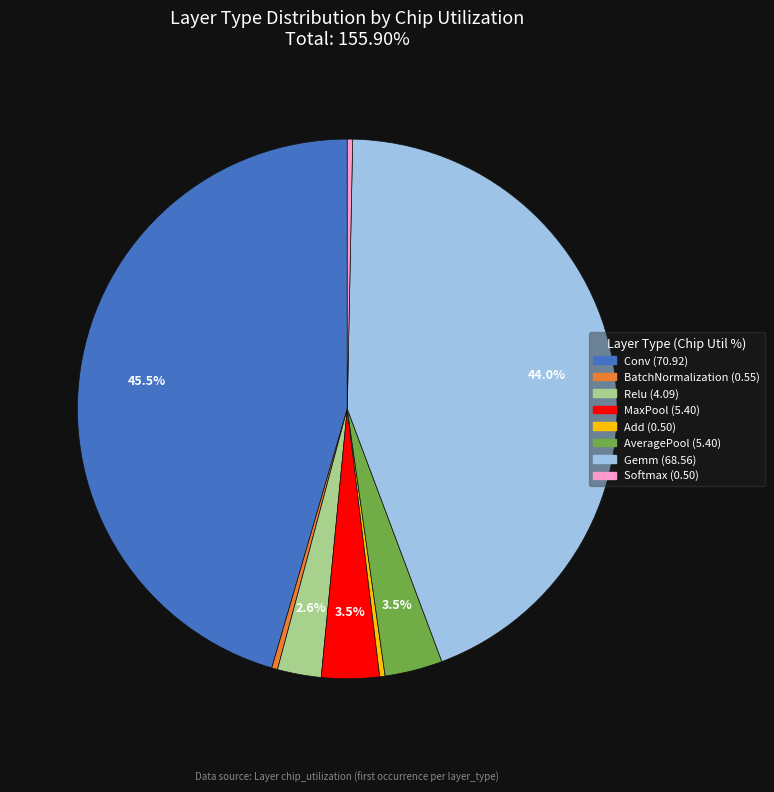

What is the largest slice in the pie chart?

Conv